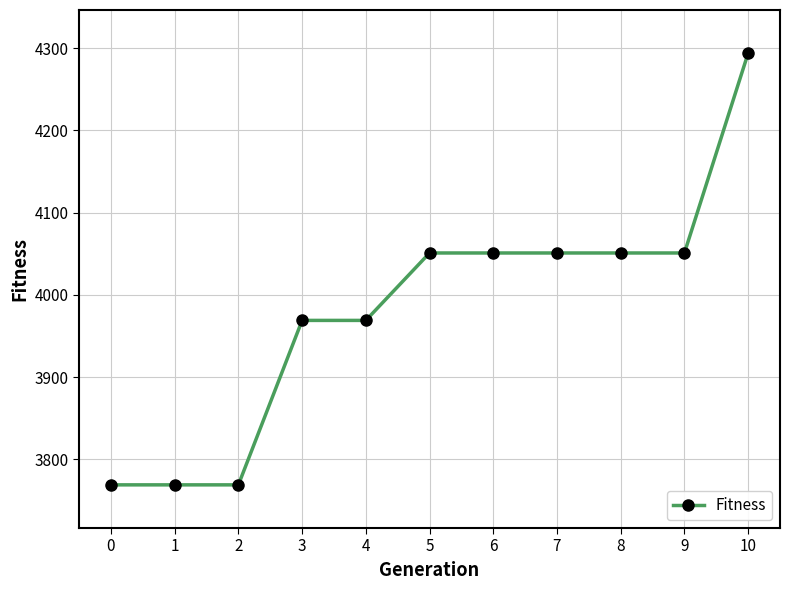

The value at 6 is 4051. True or false?

True